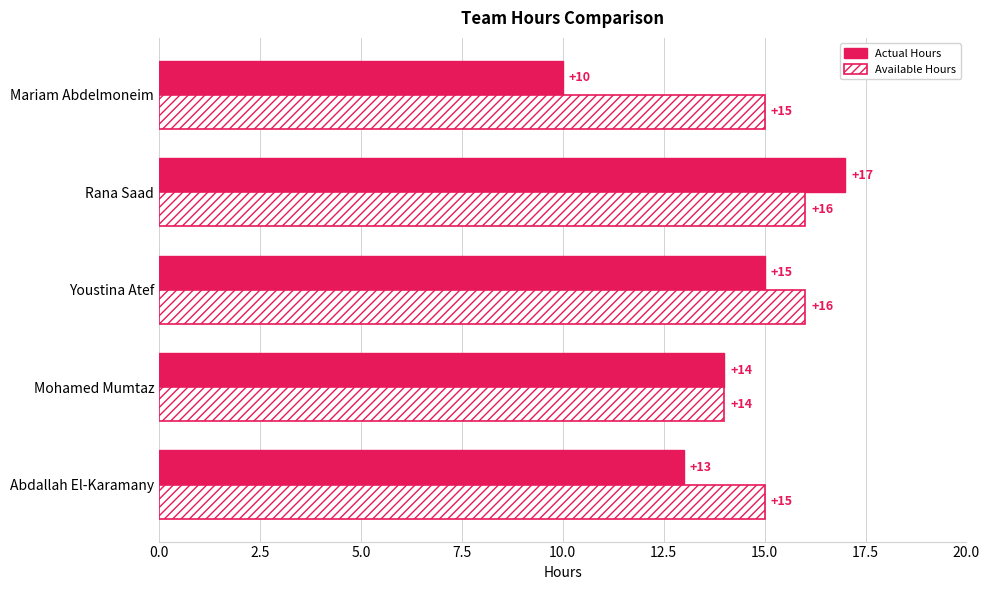

What is the total value across all series at Mohamed Mumtaz?

28